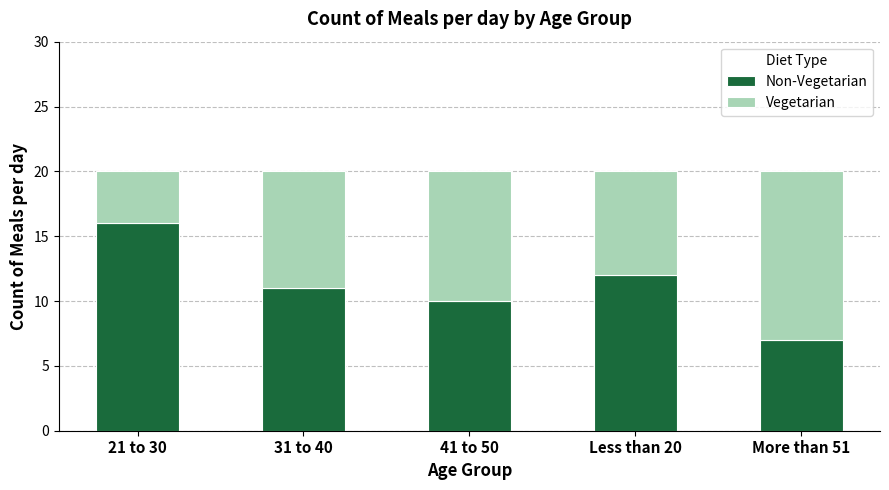

How many bars are there in total?

5